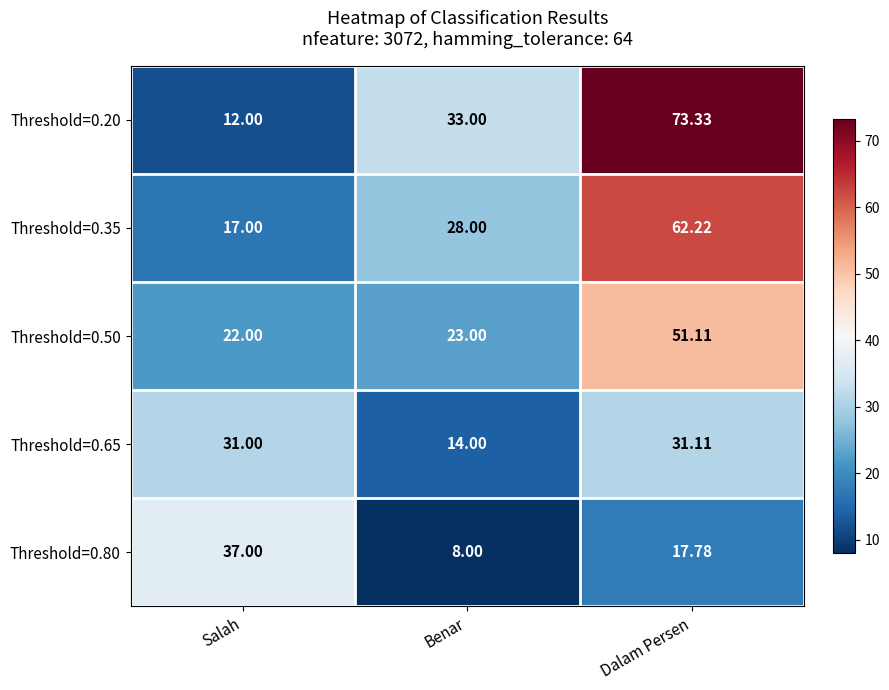

Which category has the lowest value in the Threshold=0.50 series?

Salah